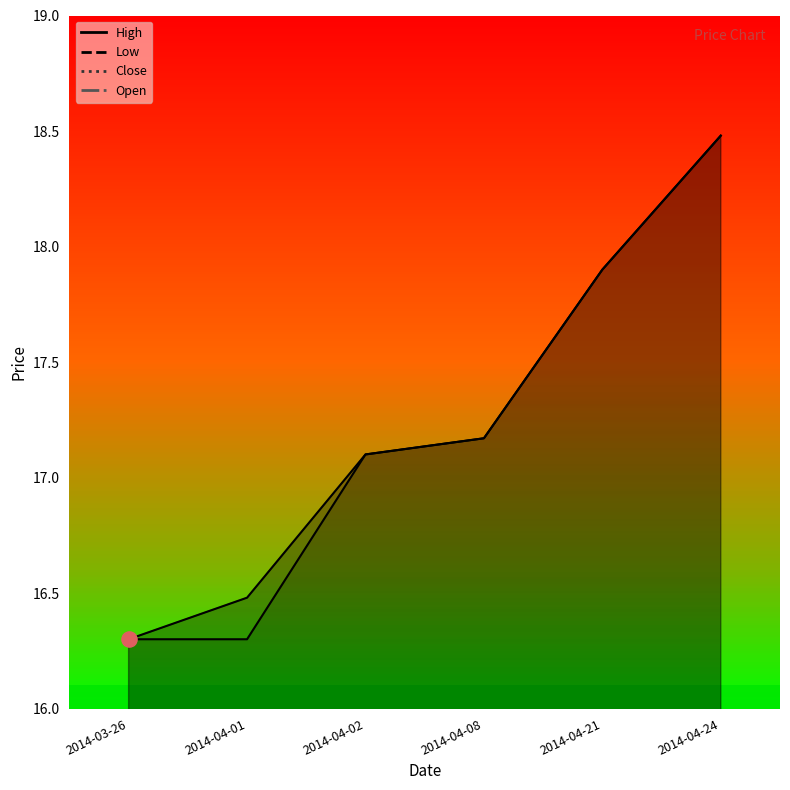

At which category is the sum across all series the highest?

2014-04-24